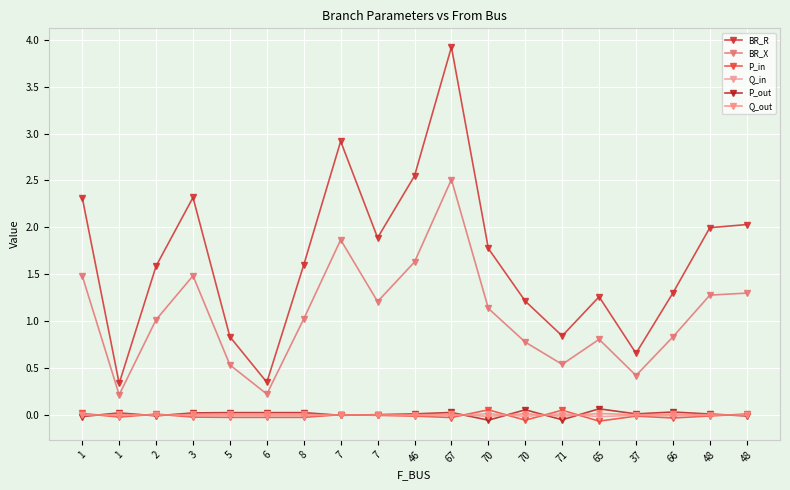

What is the spread (max minus min) of values at 37?

0.7